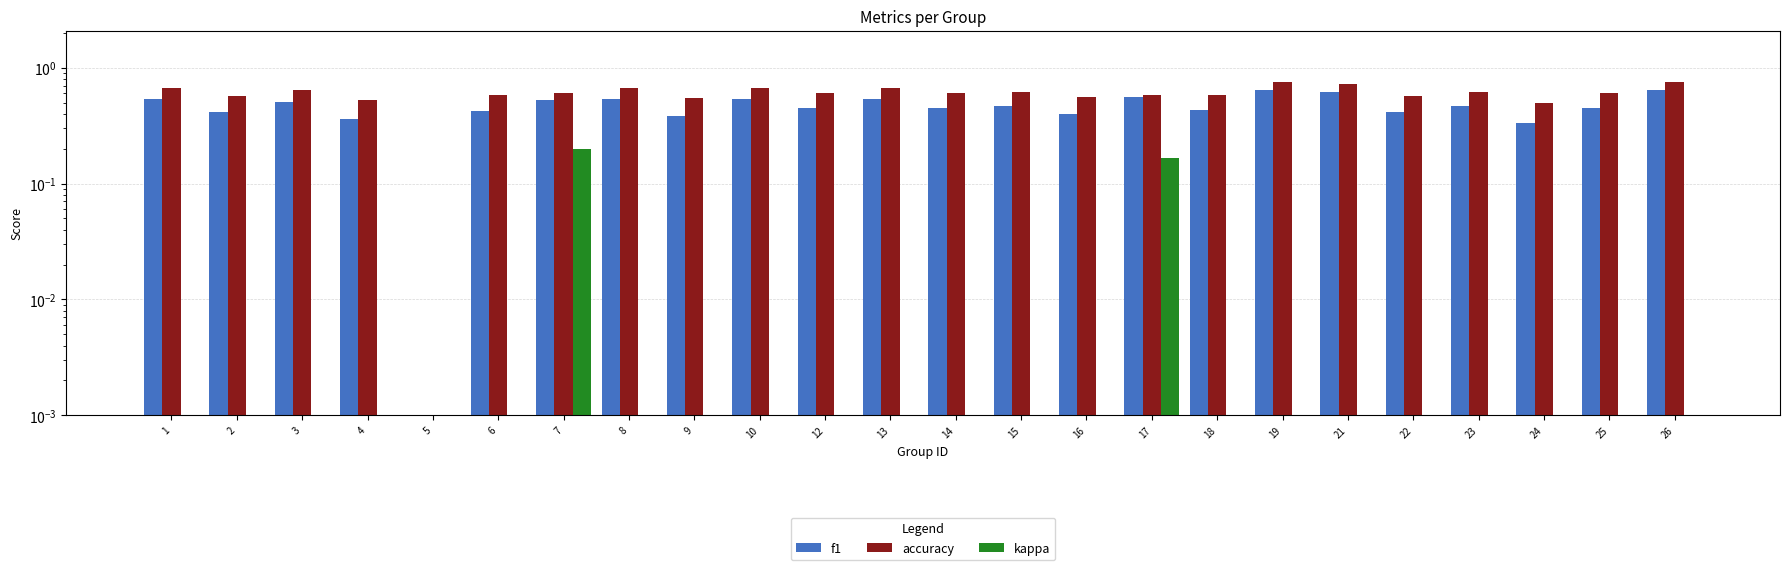

How many bars are there in total?

72